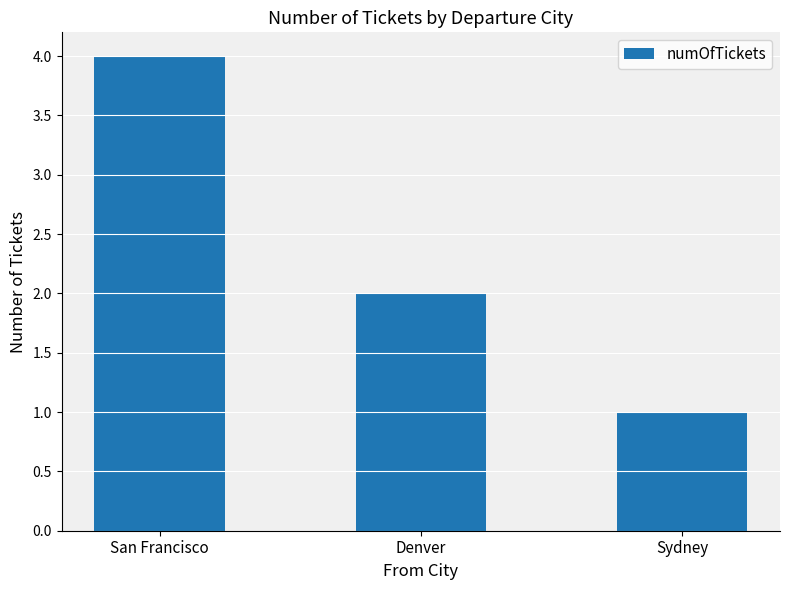

Read the value at Sydney.

1